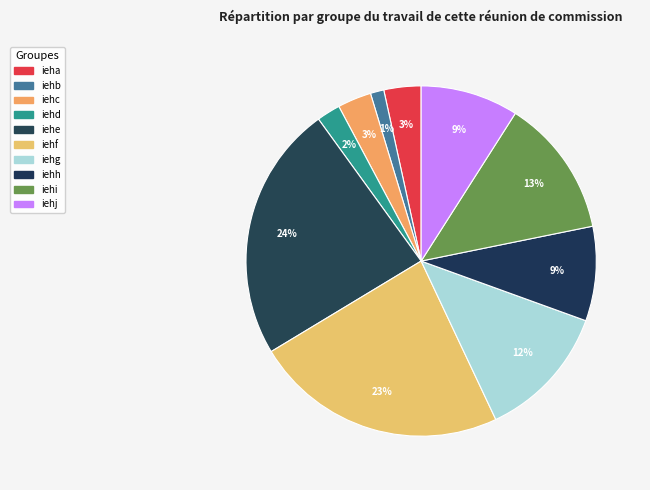

Which category has the smallest portion of the pie?

iehb